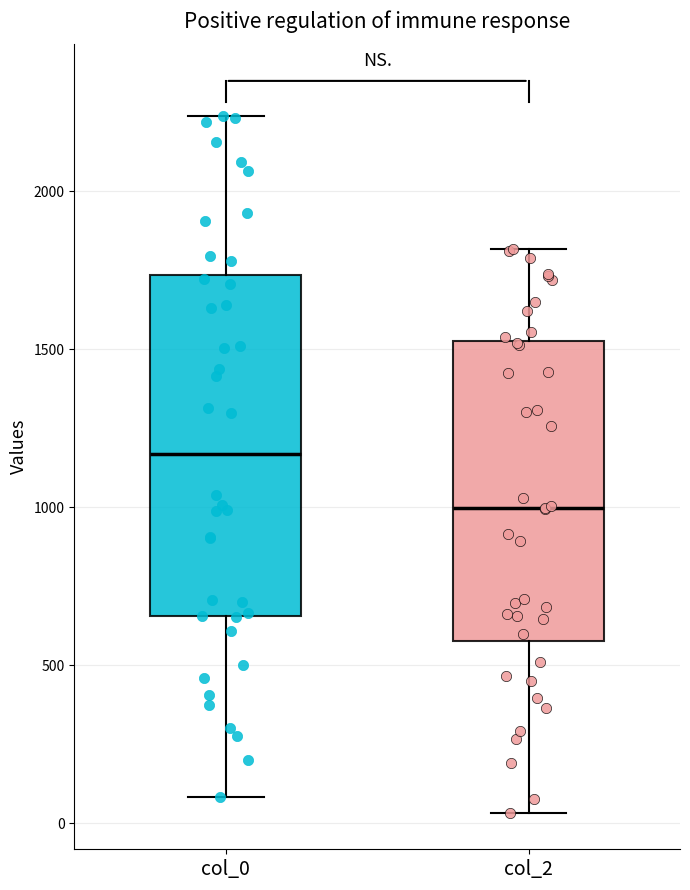

Which box has the highest median line?

col_0